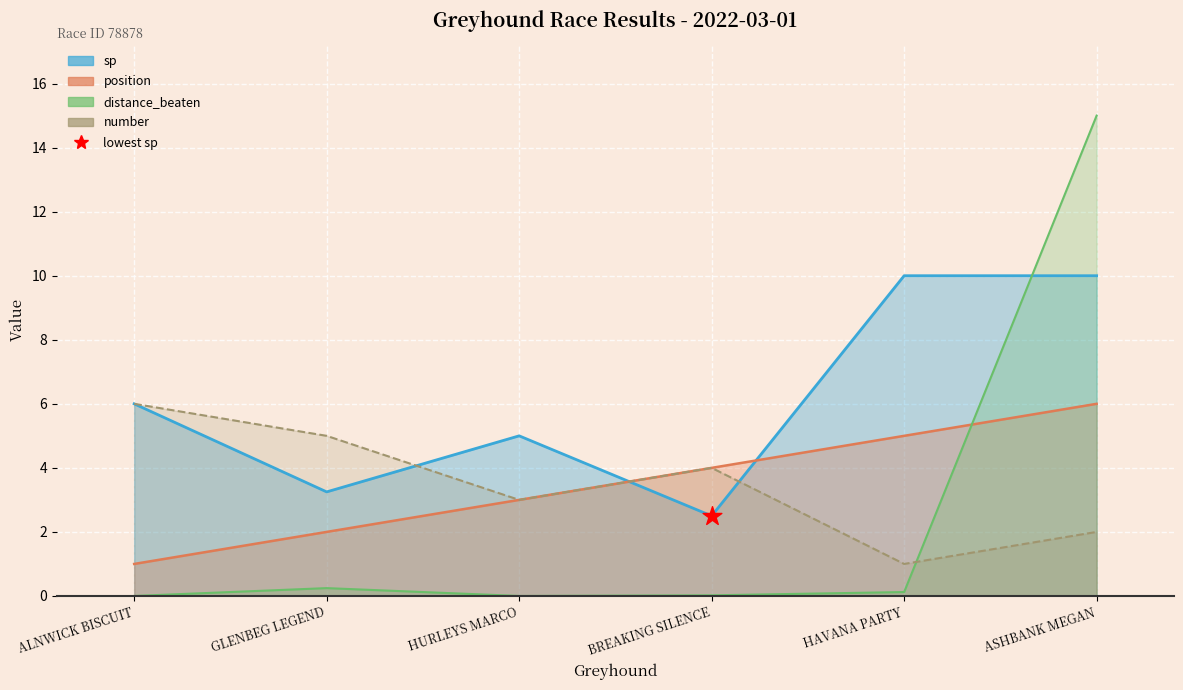

At which category is the sum across all series the highest?

ASHBANK MEGAN